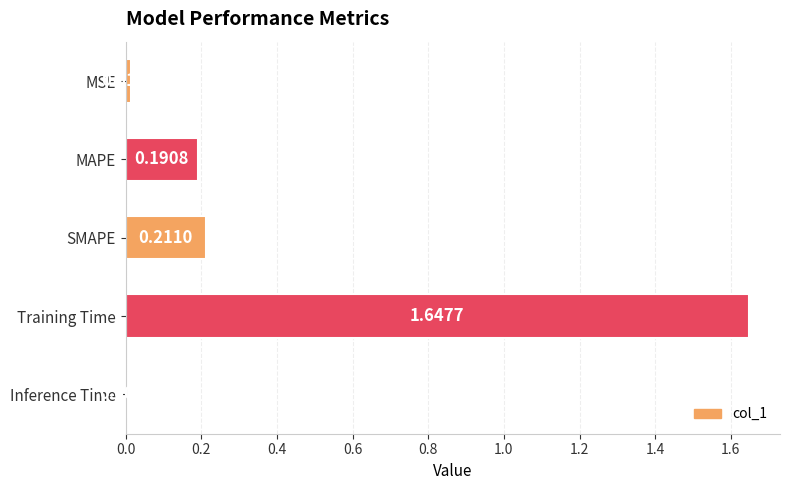

List the labels in order of value, largest first.

Training Time, SMAPE, MAPE, MSE, Inference Time